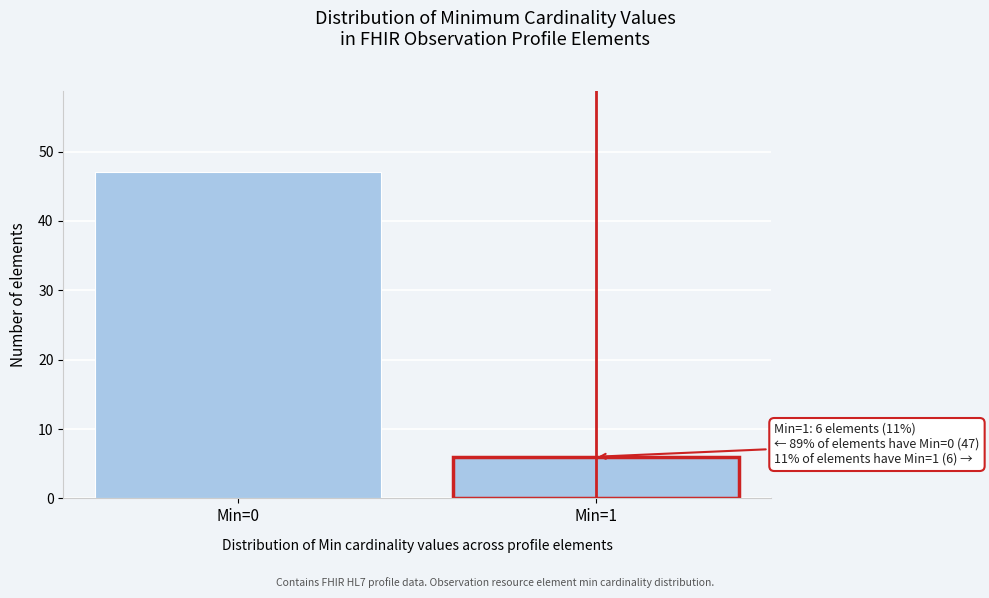

Reading left to right, list all the values displayed in this chart.

Min=0=47	Min=1=6